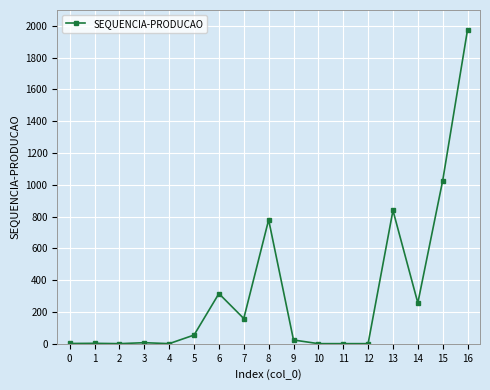

How many lines are shown in the chart?

1